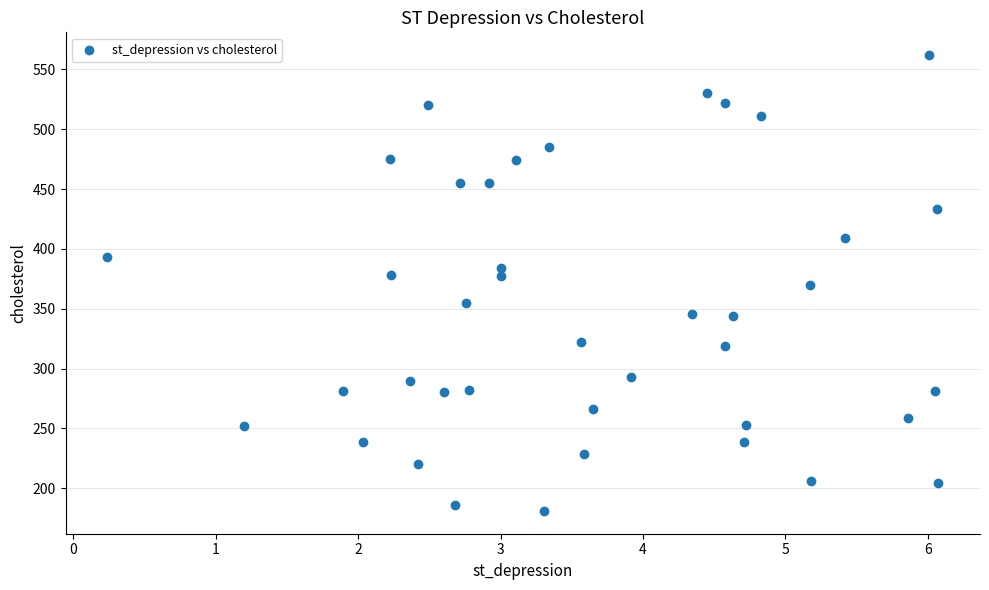

What is the range of Y values (max minus min)?

381